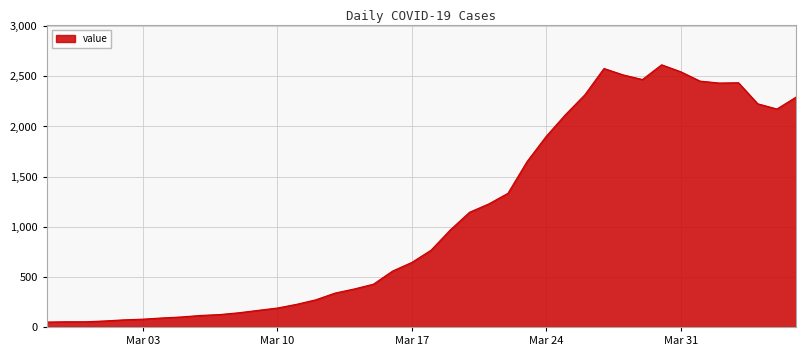

What is the maximum value shown in the chart?

2615